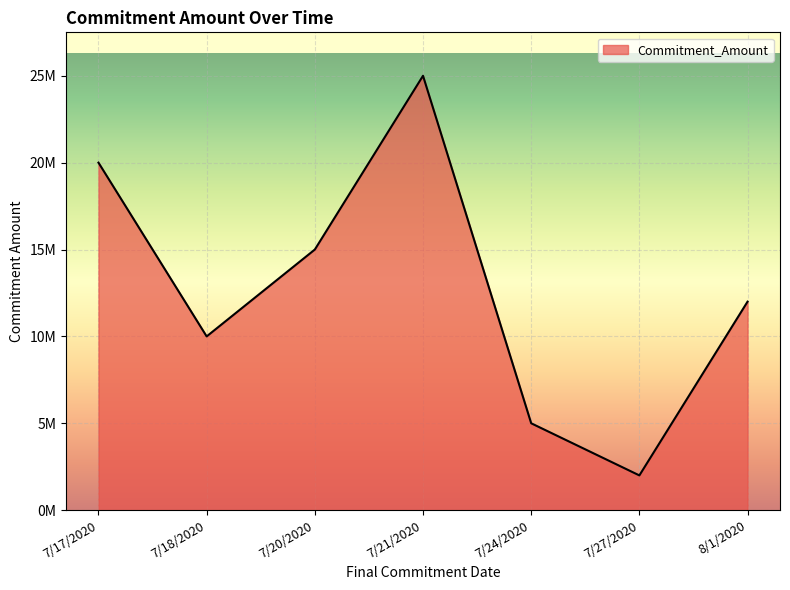

What is the maximum value shown in the chart?

25000000